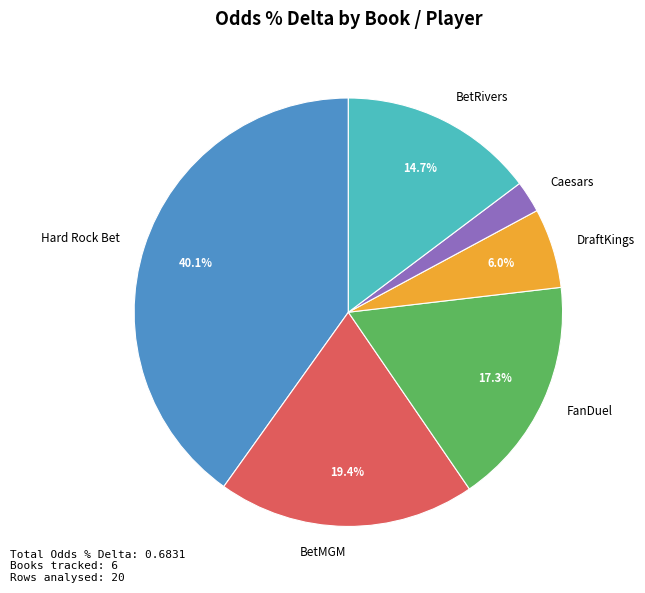

Does any single category account for the majority?

No